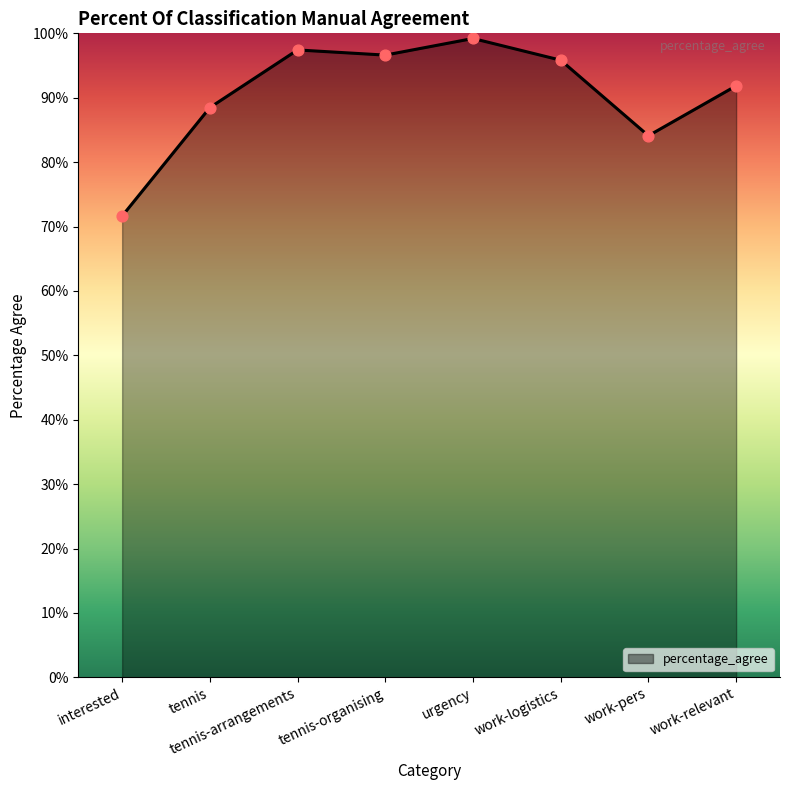

At which category is the sum across all series the highest?

urgency